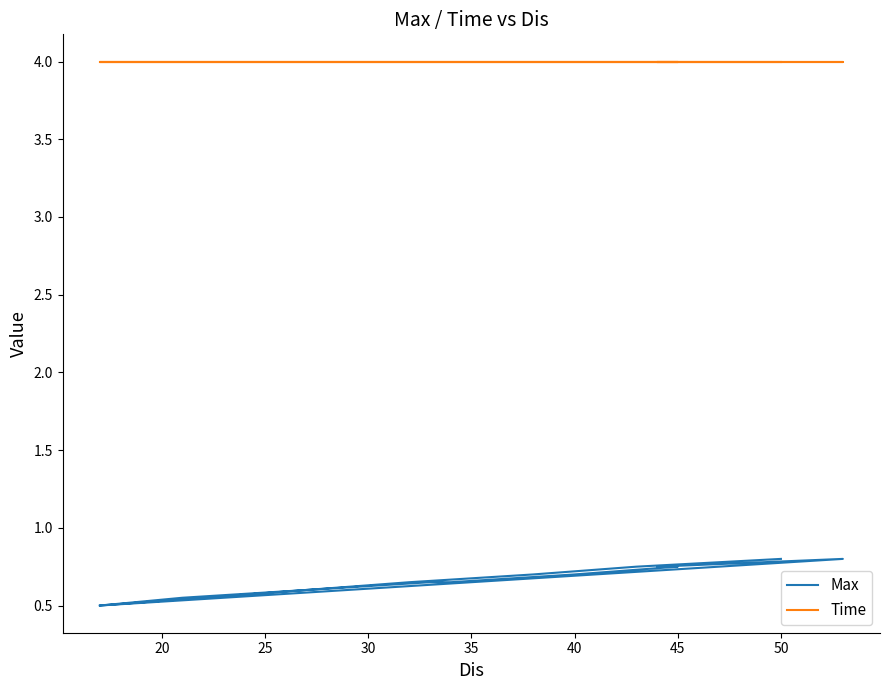

Which series has the largest range (max minus min)?

Max